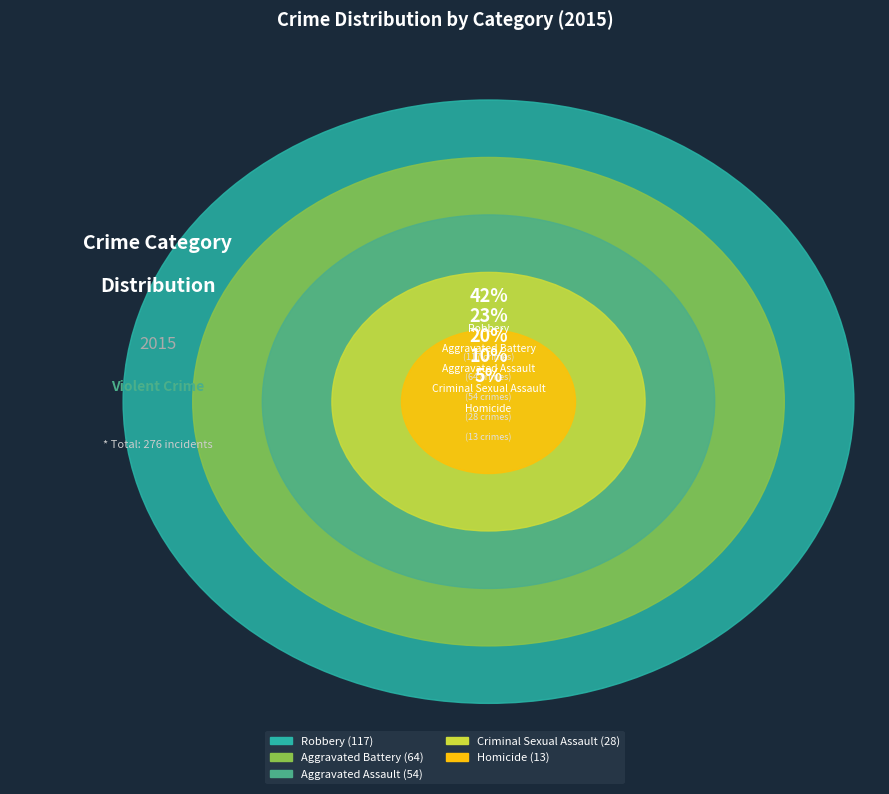

To the nearest percent, what percentage of the pie is Criminal Sexual Assault?

10%